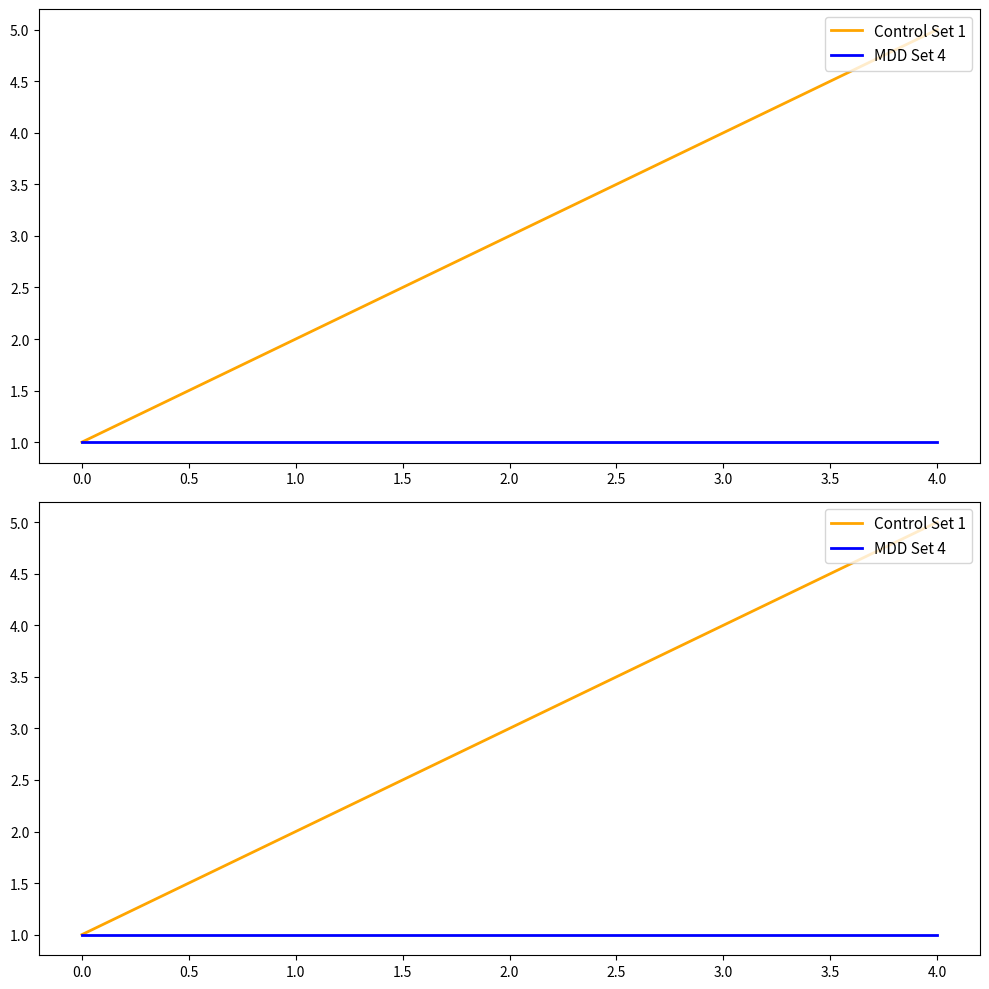

What are all the series names shown in the legend?

Control Set 1, MDD Set 4